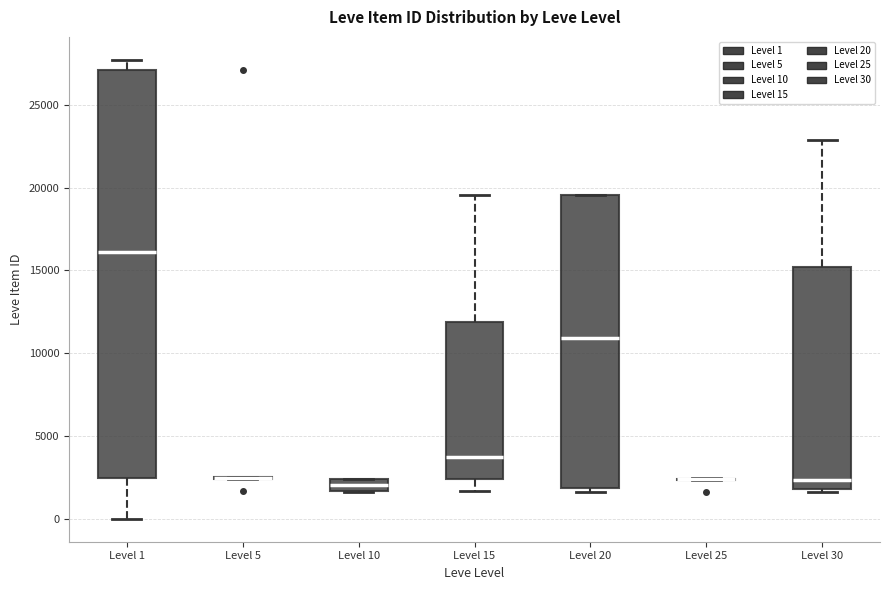

Which box is the tallest, from its lower edge to its upper edge?

Level 1